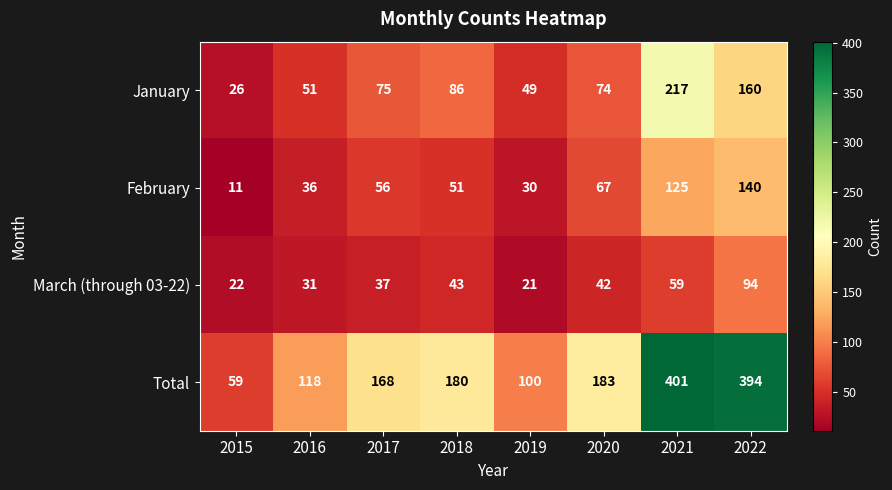

Is it true that Total equals 59 at 2015?

True